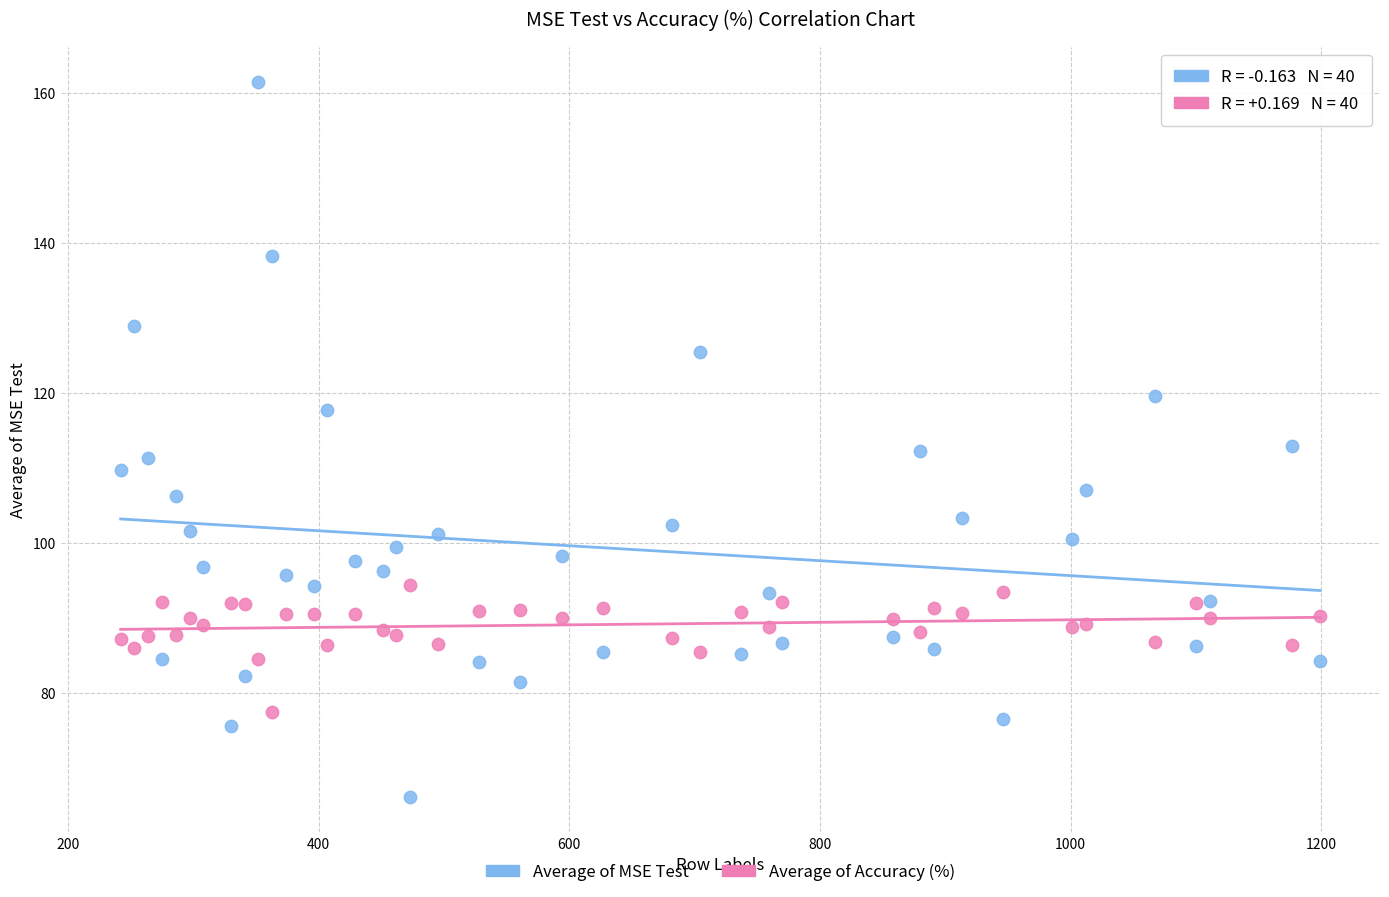

Which series contains the lowest Y value?

Average of MSE Test